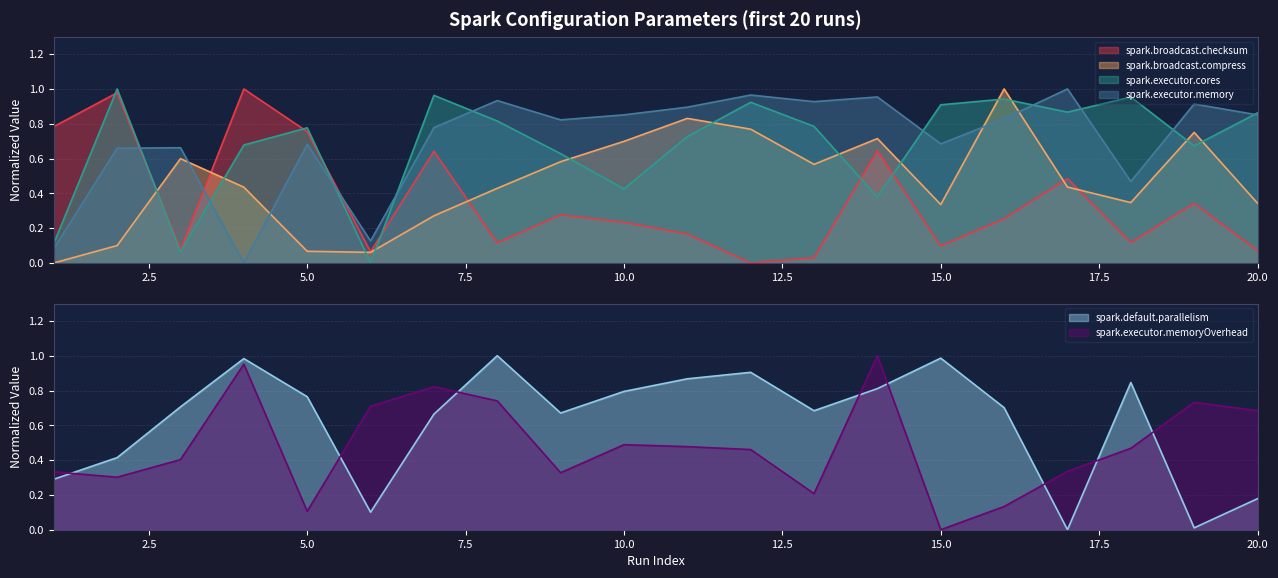

Where is the first local minimum for spark.executor.memoryOverhead?

2